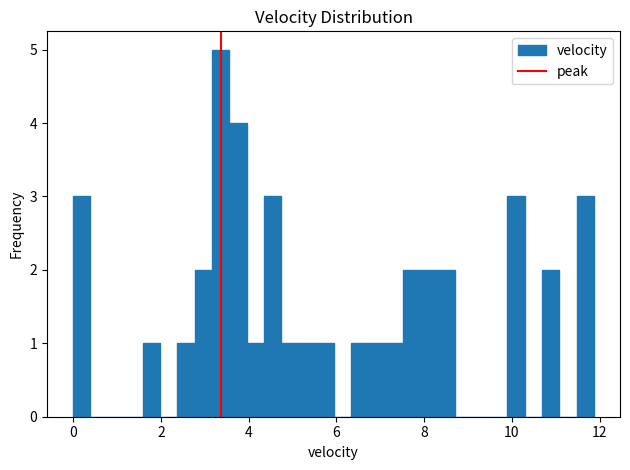

Read against the x-axis, roughly where is the centre of the tallest bar?

3.4